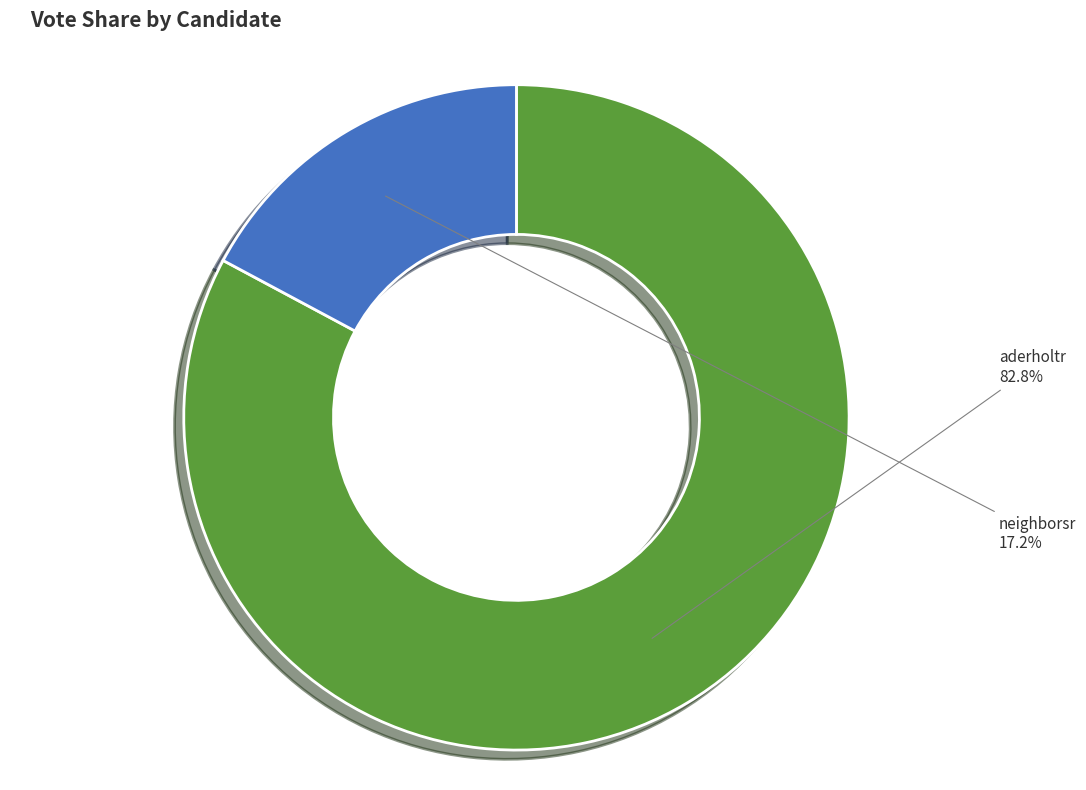

What is the smallest slice in the pie chart?

neighborsr